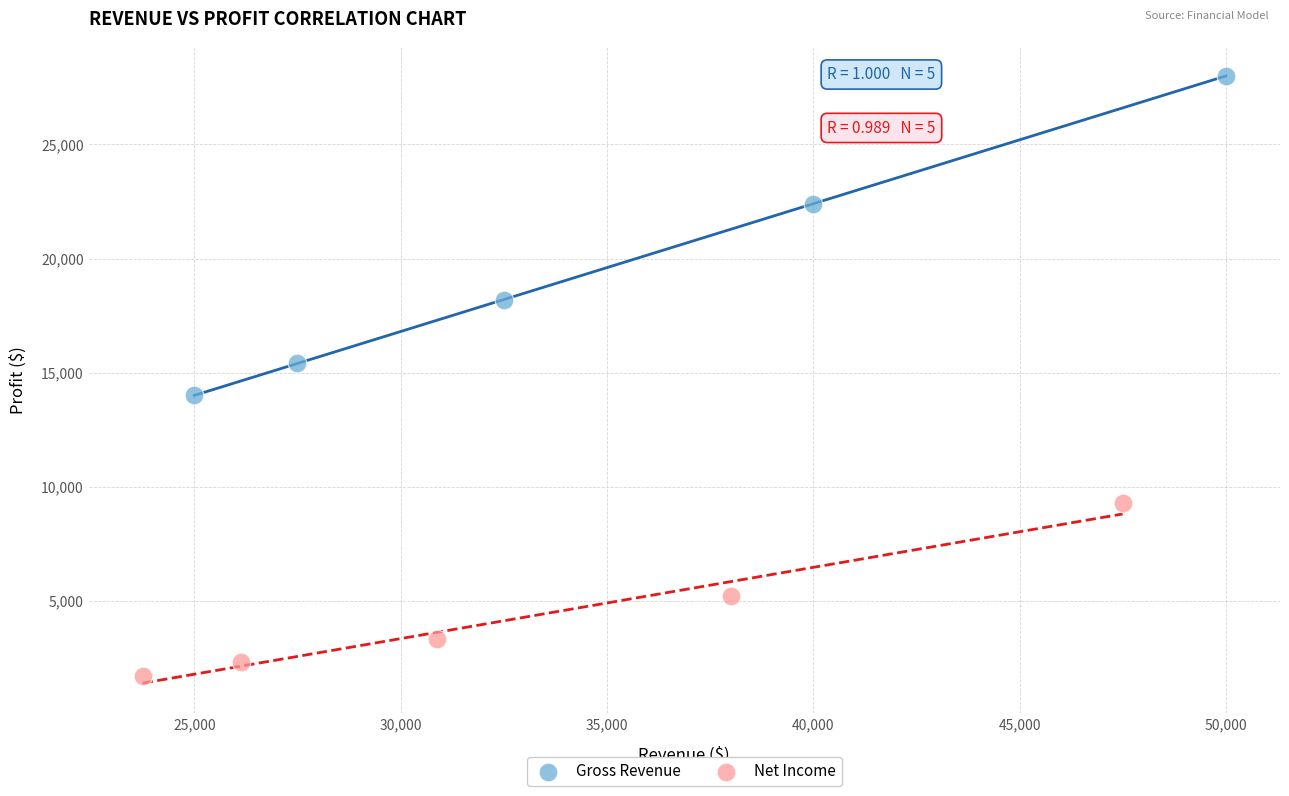

Which series has the widest spread of Y values?

Gross Revenue